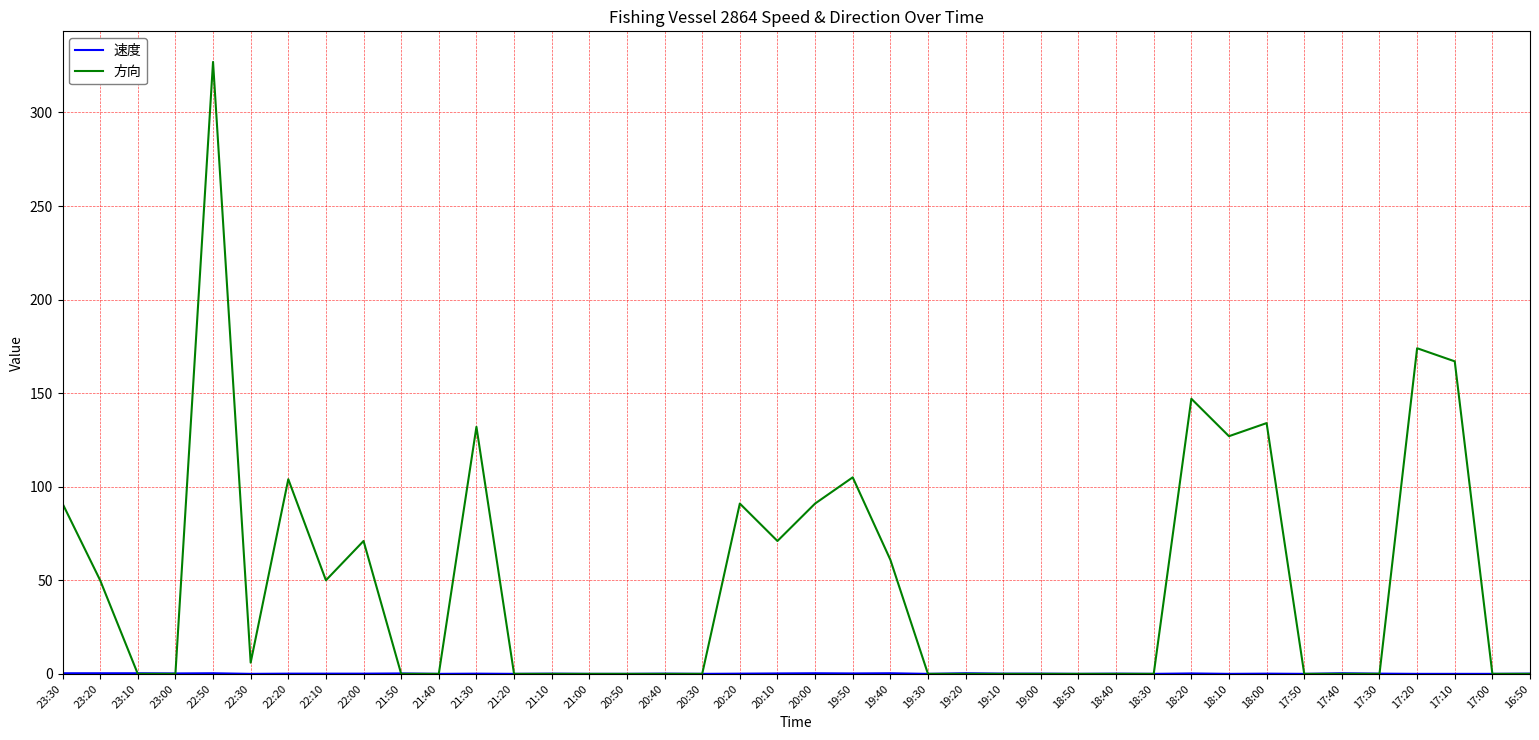

Which category has the highest value in the 方向 series?

22:50